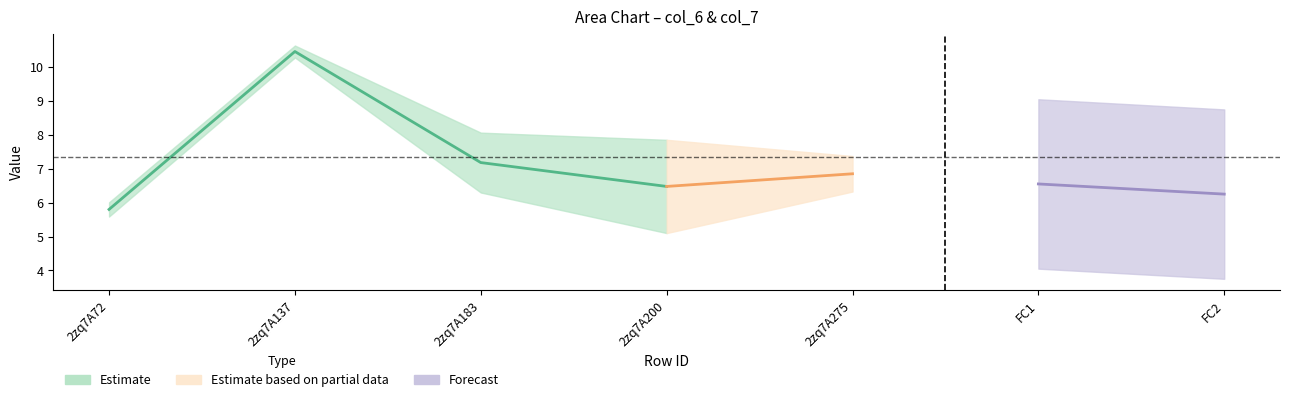

Is the value of col_7 at 2zq7A200 greater than the value of col_6 at 2zq7A137?

No